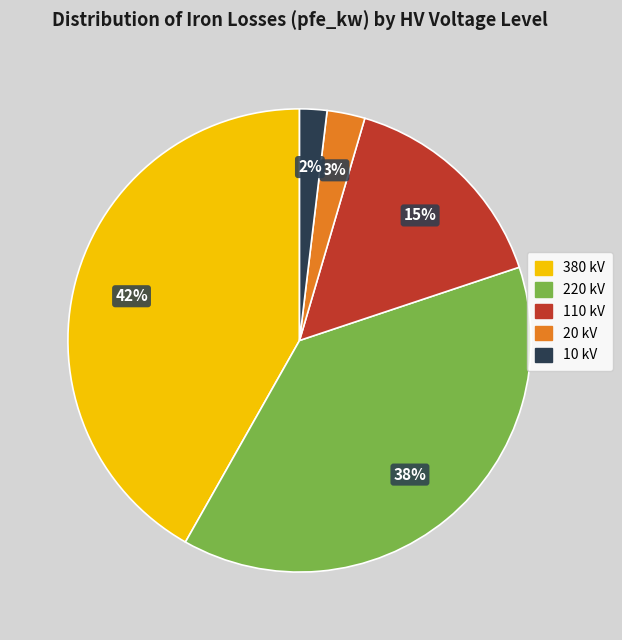

The 220 kV slice represents 38% of the pie. True or false?

True